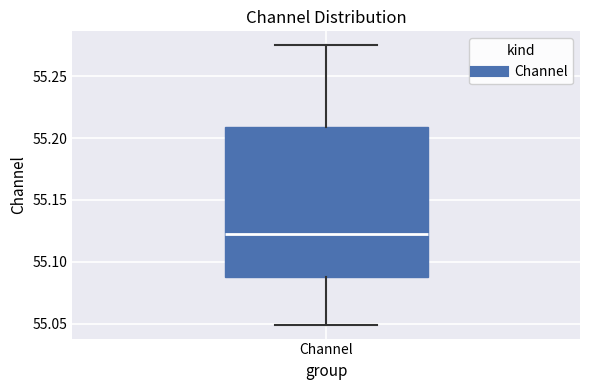

Where is the lower edge of the box for Channel on the y-axis? The values are not printed on the chart, so give them approximately, as read against the axis.

55.085